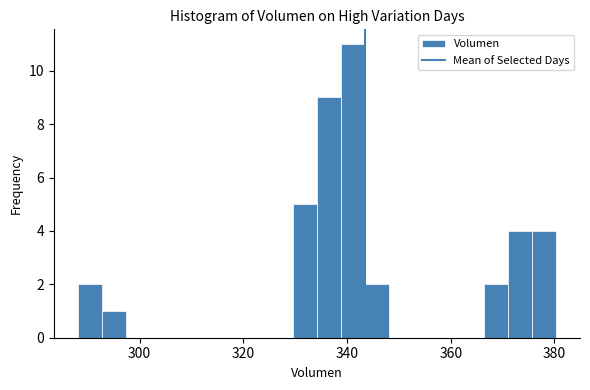

Read against the x-axis, roughly where is the centre of the tallest bar?

342